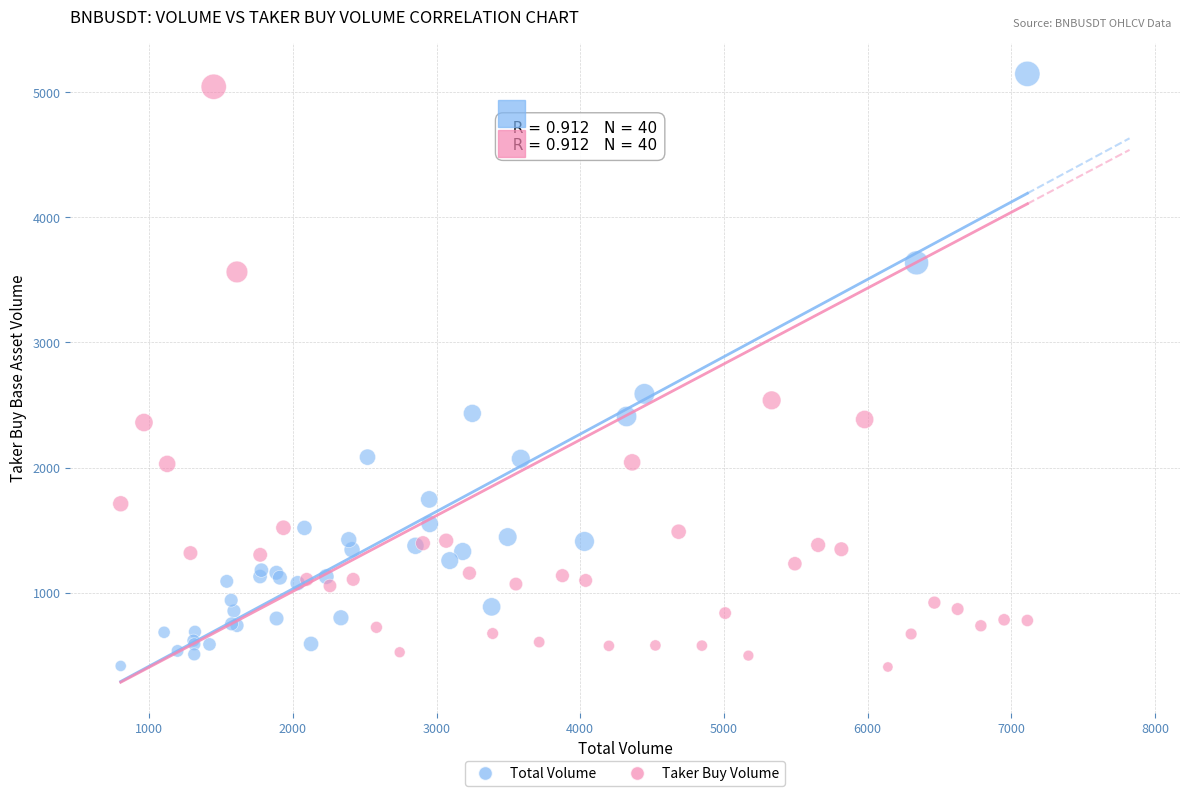

Which series reaches the maximum Y coordinate?

Total Volume